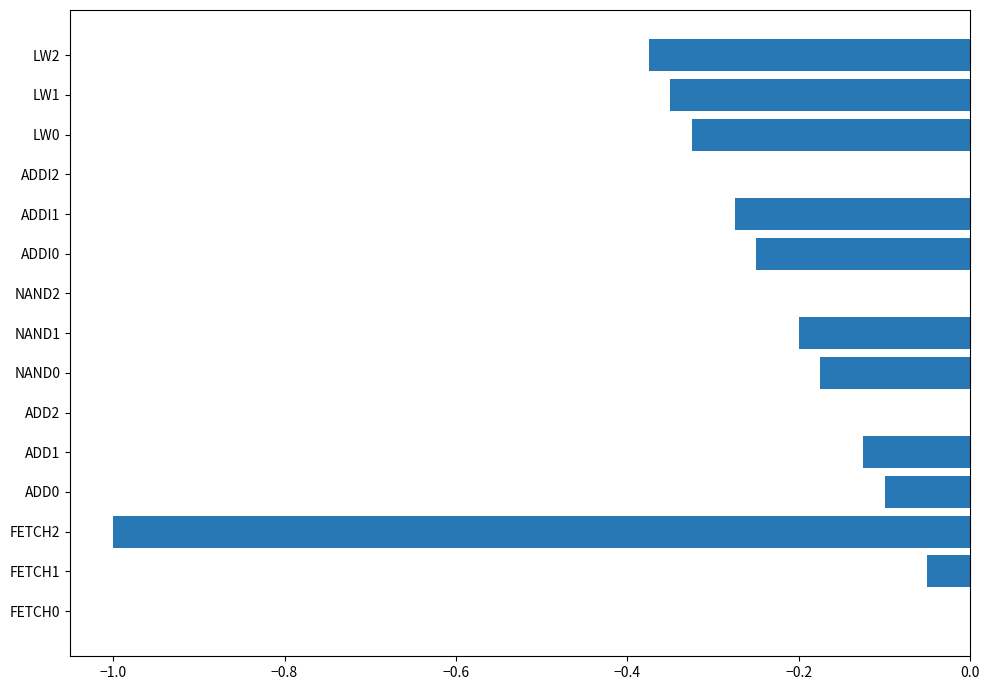

Between NAND0 and ADDI2, which is larger?

ADDI2